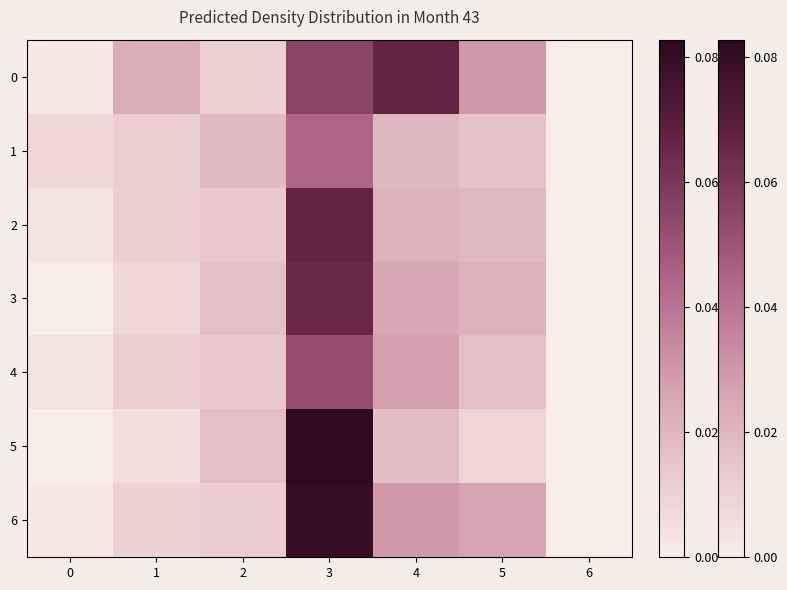

What is the total value across all series at 5?

0.1